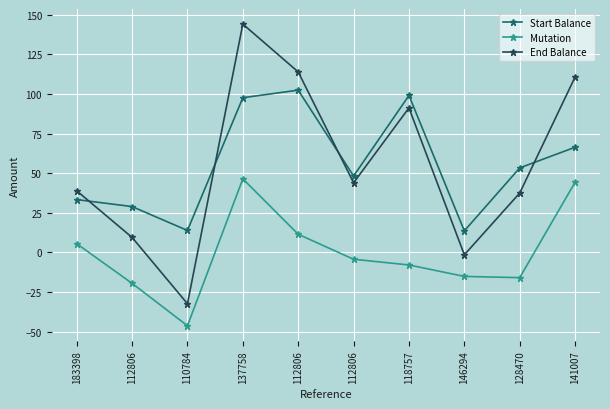

How many values in Mutation are above zero?

4